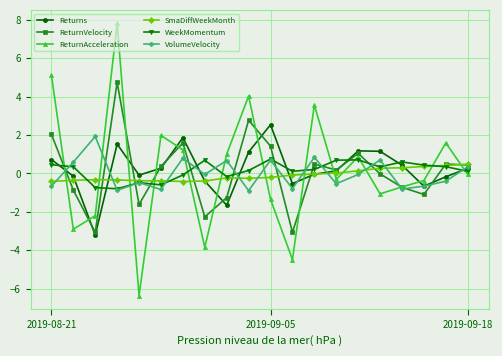

What are all the series names shown in the legend?

Returns, ReturnVelocity, ReturnAcceleration, SmaDiffWeekMonth, WeekMomentum, VolumeVelocity